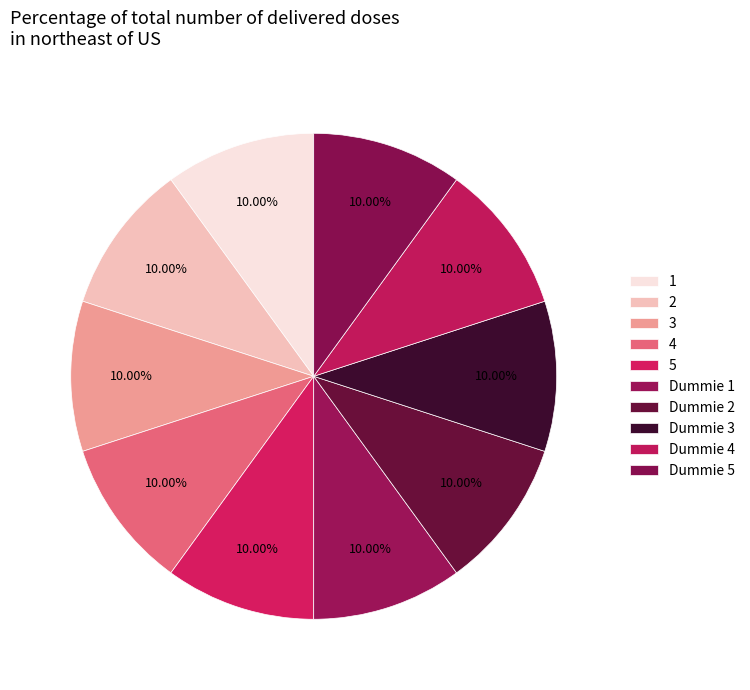

Count the number of slices in the pie.

10